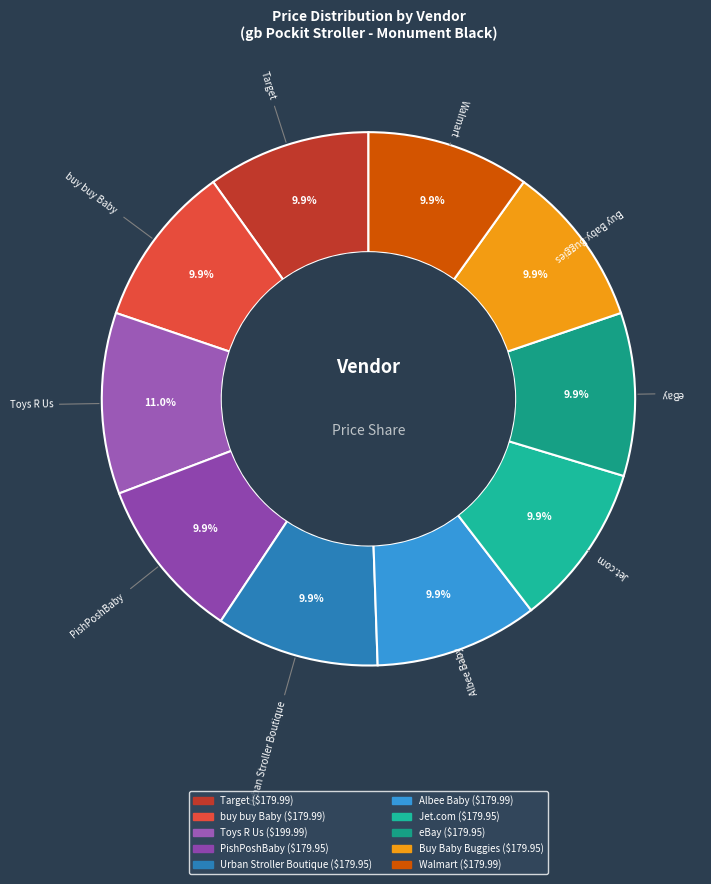

Which slice is the largest?

Toys R Us